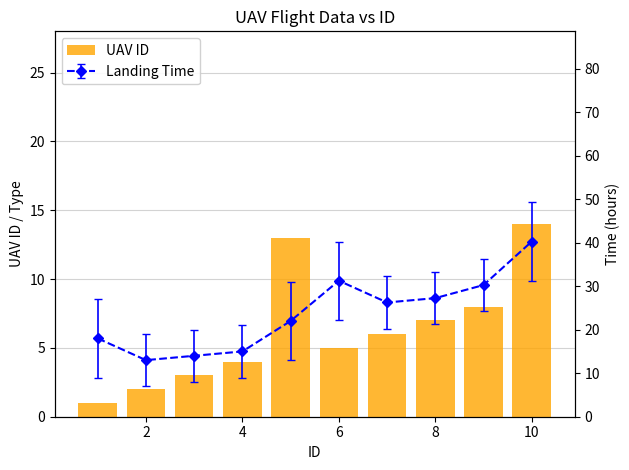

What is the difference between the maximum and minimum values in the UAV ID series?

13